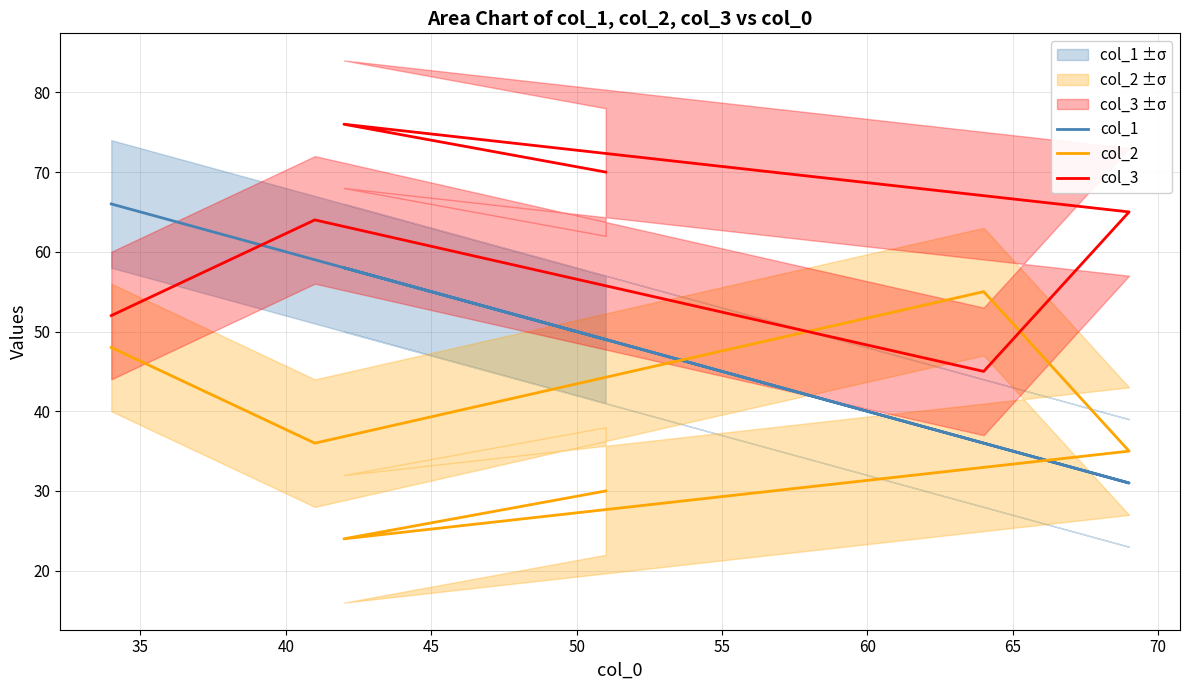

How many interior local peaks does the col_1 series have?

1